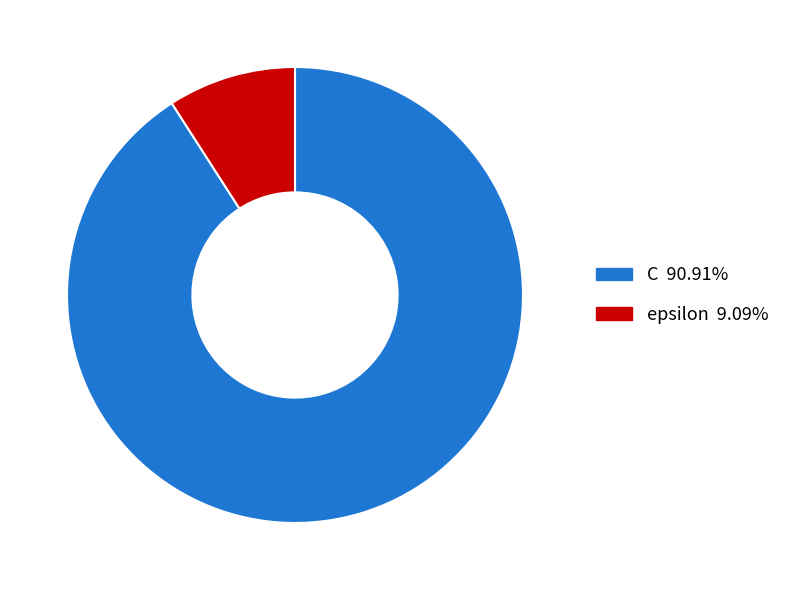

How many segments does this pie chart have?

2